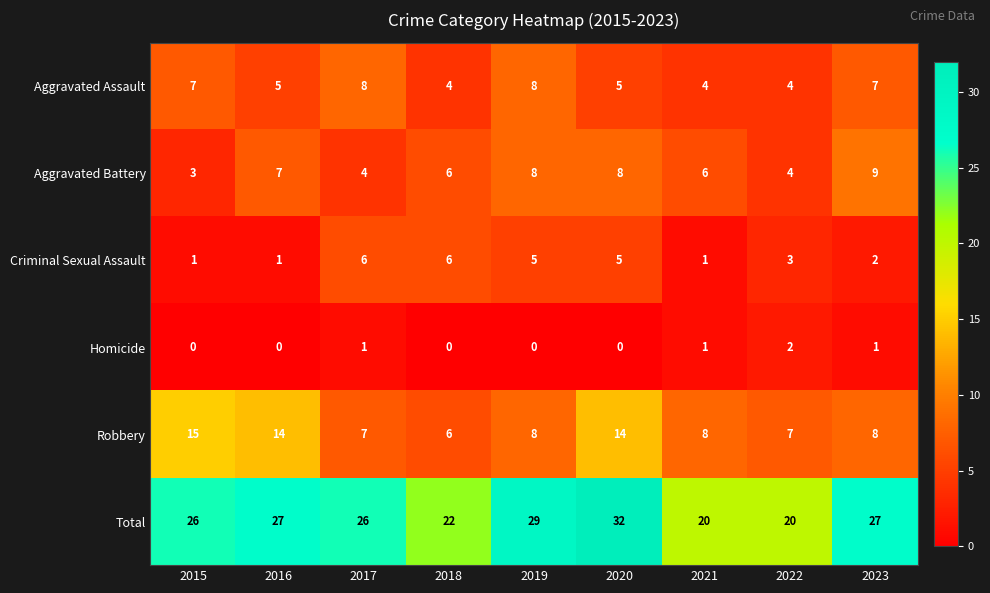

How many categories are shown in the chart?

9